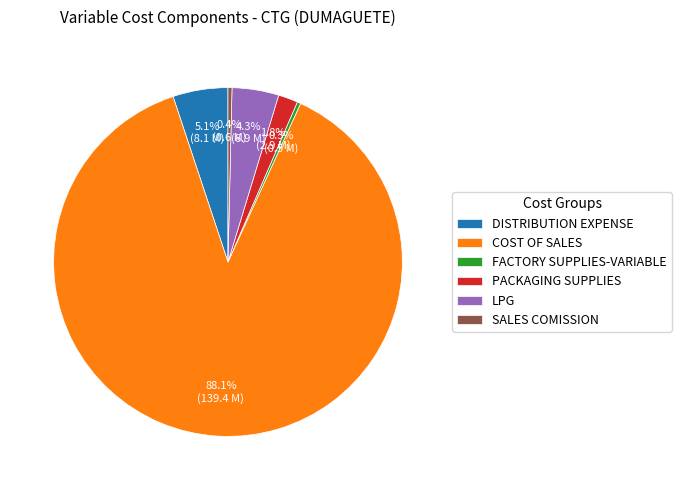

To the nearest percent, what is the average slice percentage?

17%